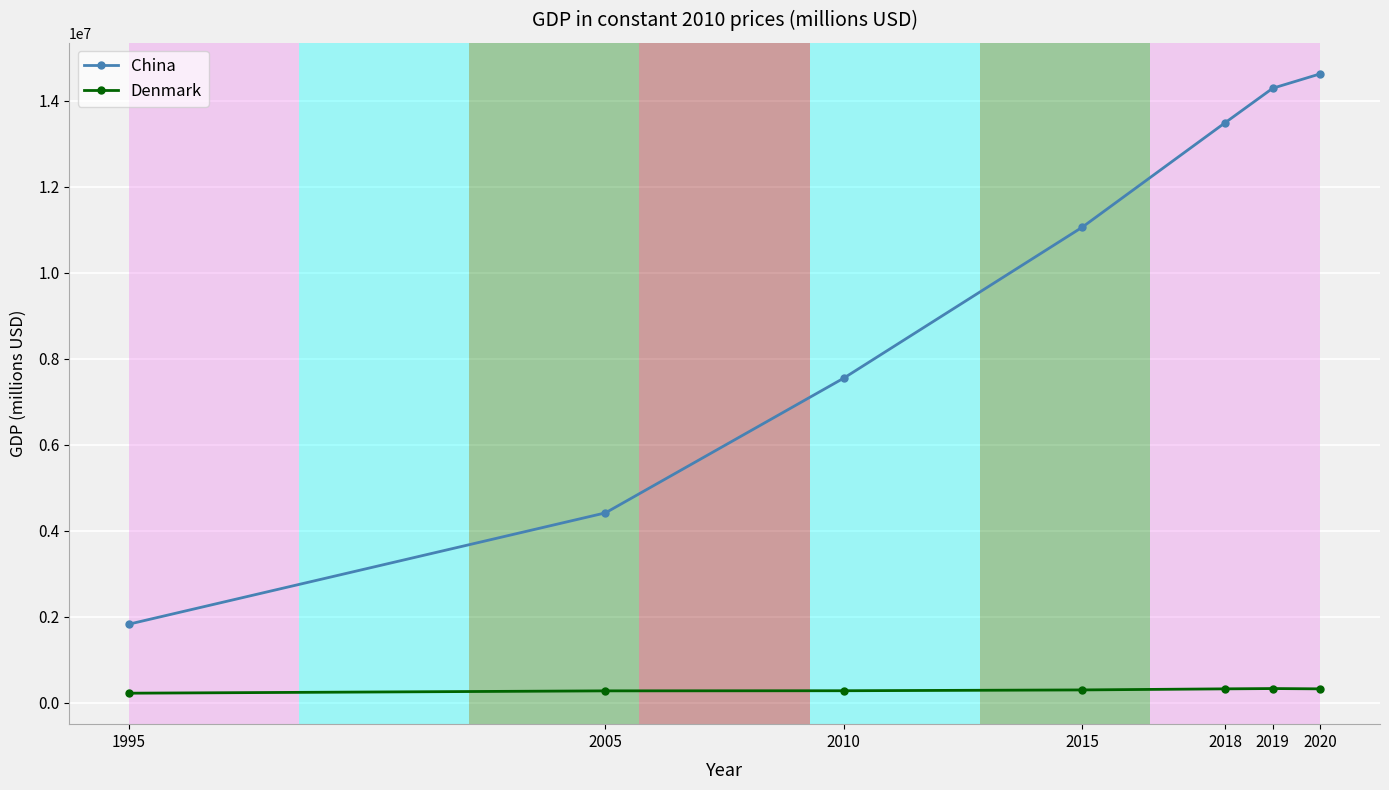

Is the value of China at 2015 greater than the value of Denmark at 2010?

Yes